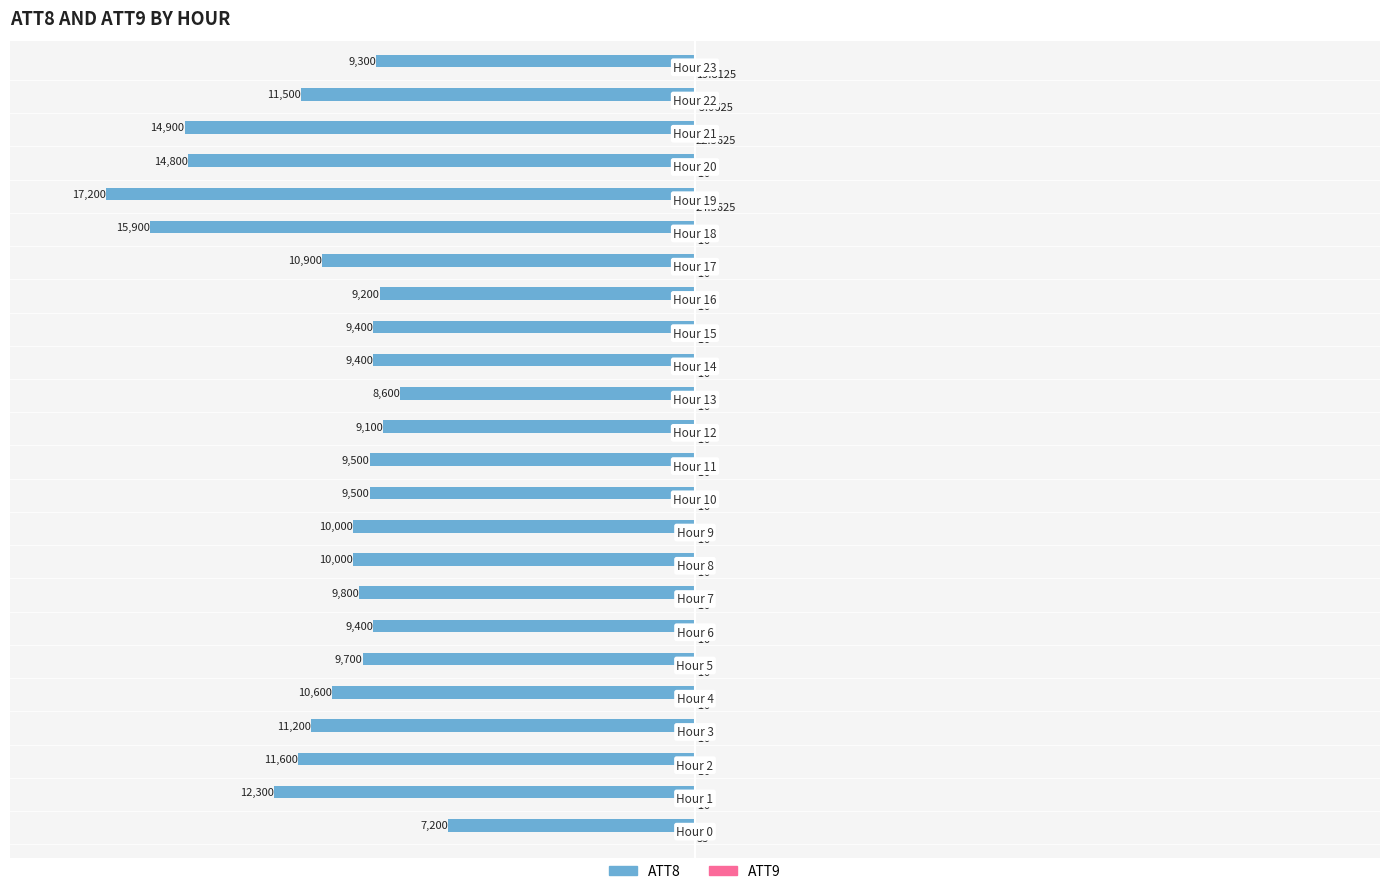

Which series has the largest total across all categories?

ATT9